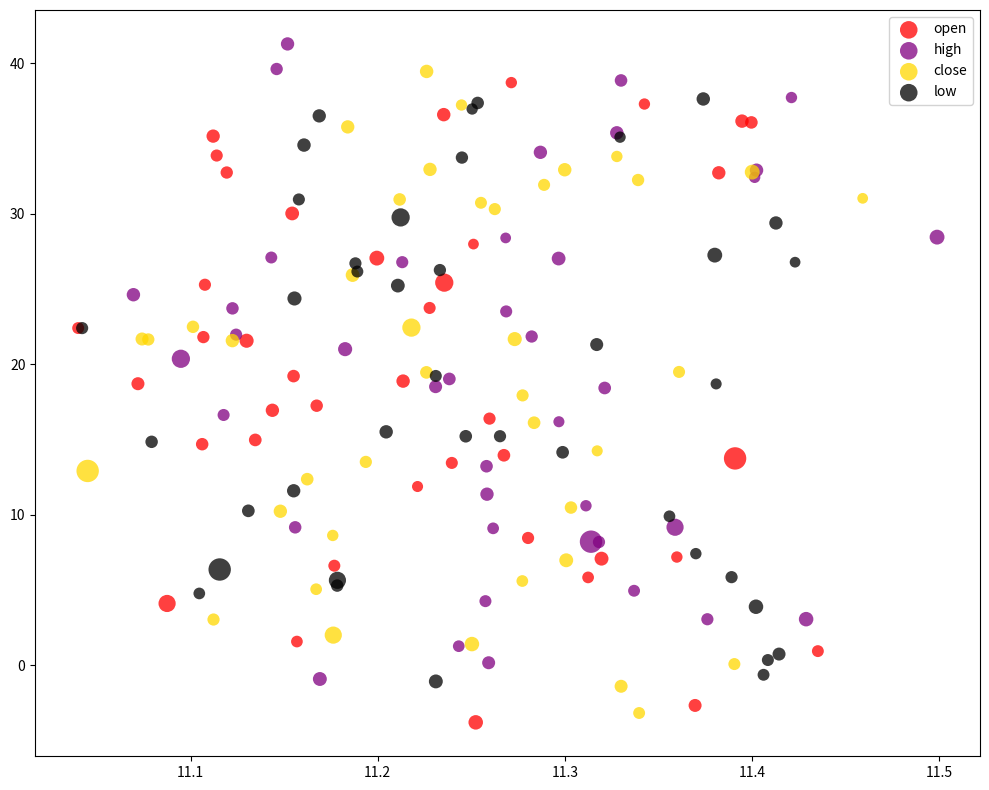

Which series contains the highest Y value?

high